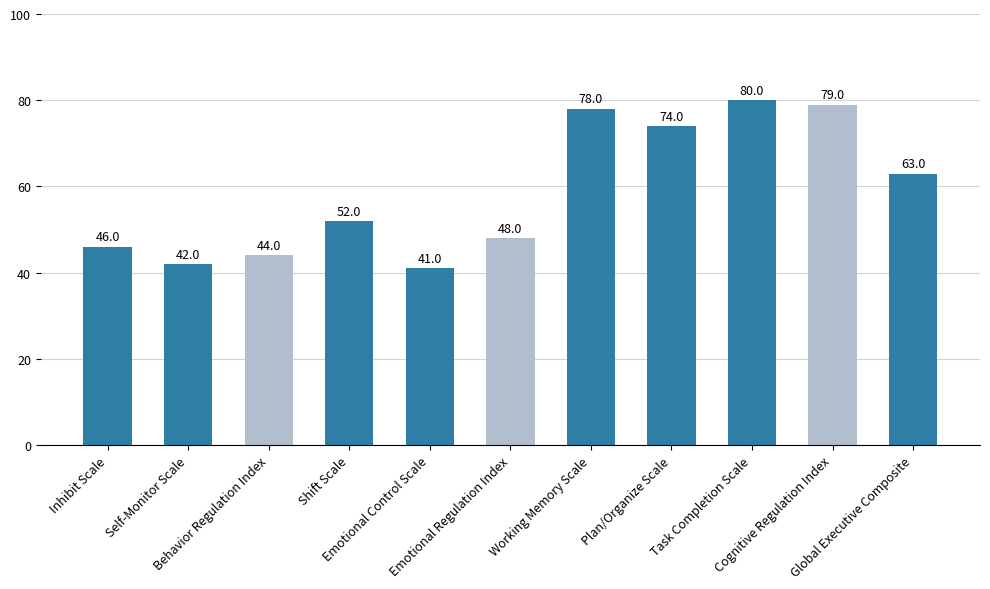

List the labels in order of value, smallest first.

Emotional Control Scale, Self-Monitor Scale, Behavior Regulation Index, Inhibit Scale, Emotional Regulation Index, Shift Scale, Global Executive Composite, Plan/Organize Scale, Working Memory Scale, Cognitive Regulation Index, Task Completion Scale